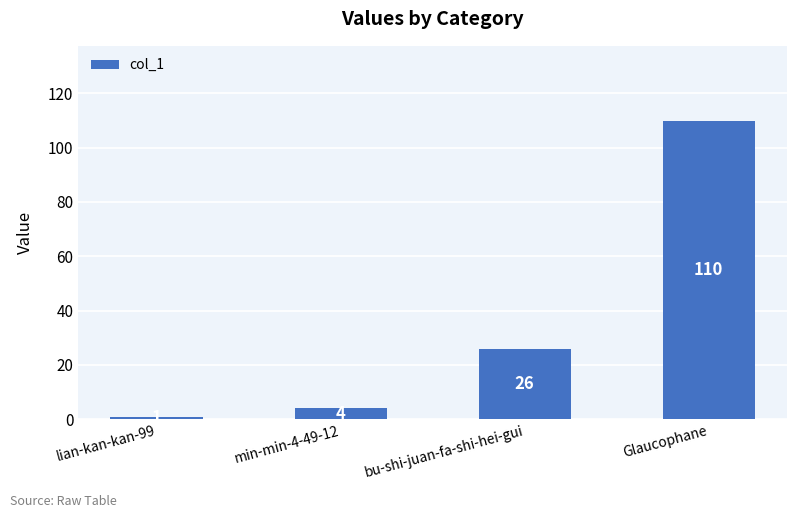

What is the value of the 3rd bar from the left?

26